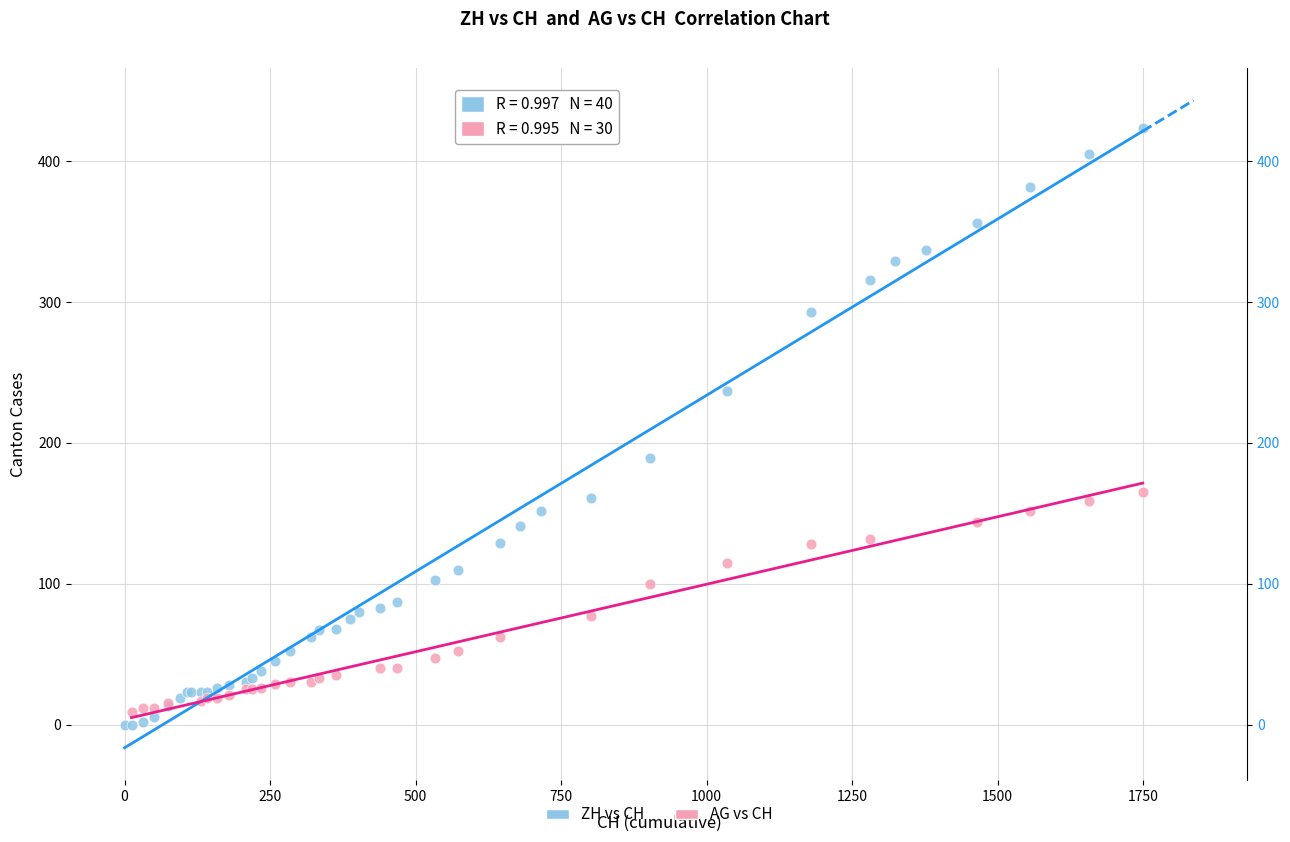

Which series contains the highest Y value?

ZH vs CH